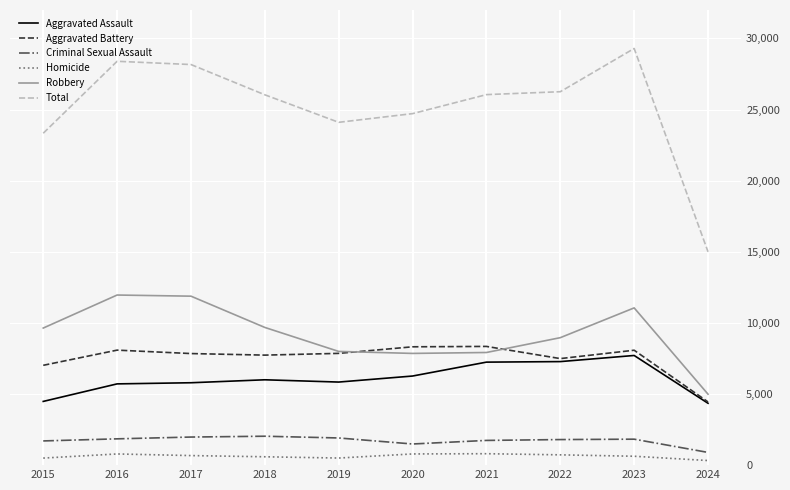

Rank the series at 2015 from highest to lowest value.

Total, Robbery, Aggravated Battery, Aggravated Assault, Criminal Sexual Assault, Homicide